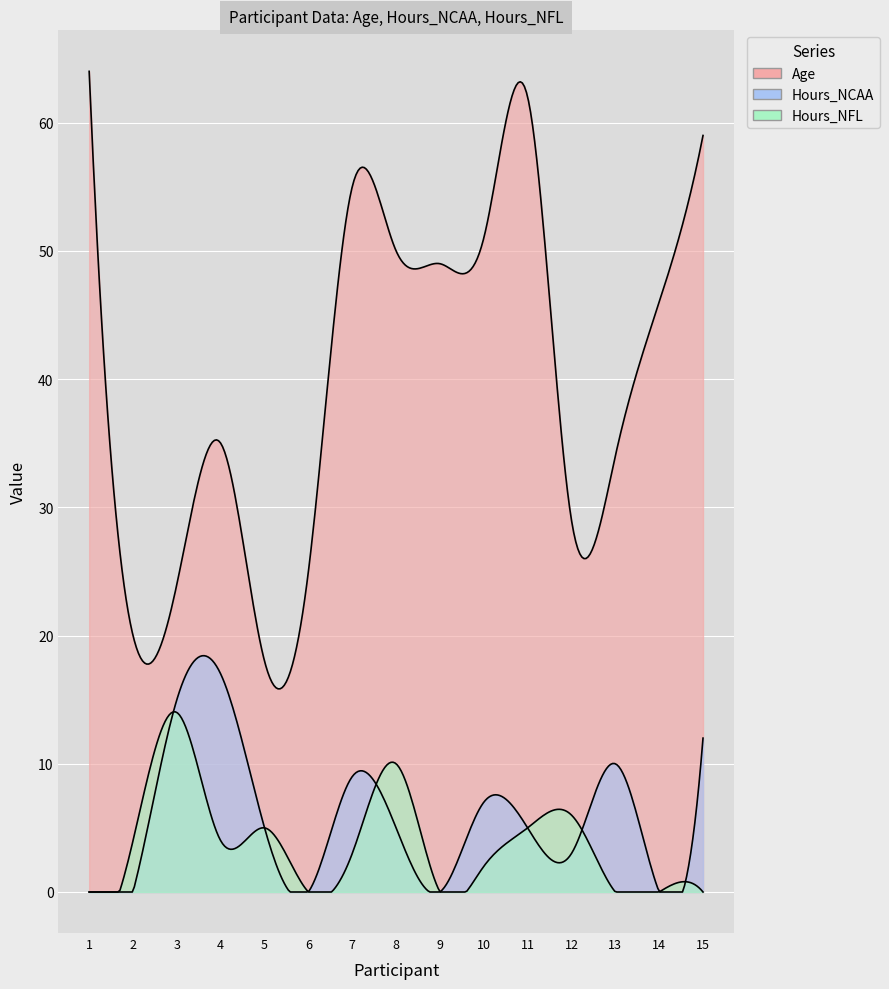

Which category has the highest value across all series?

1